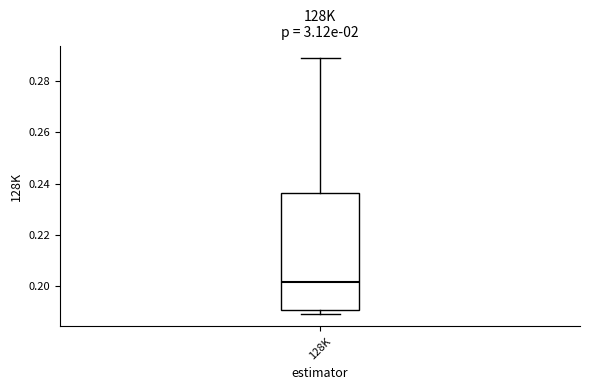

Where does the upper whisker of the box for 128K end on the y-axis? The values are not printed on the chart, so give them approximately, as read against the axis.

0.288